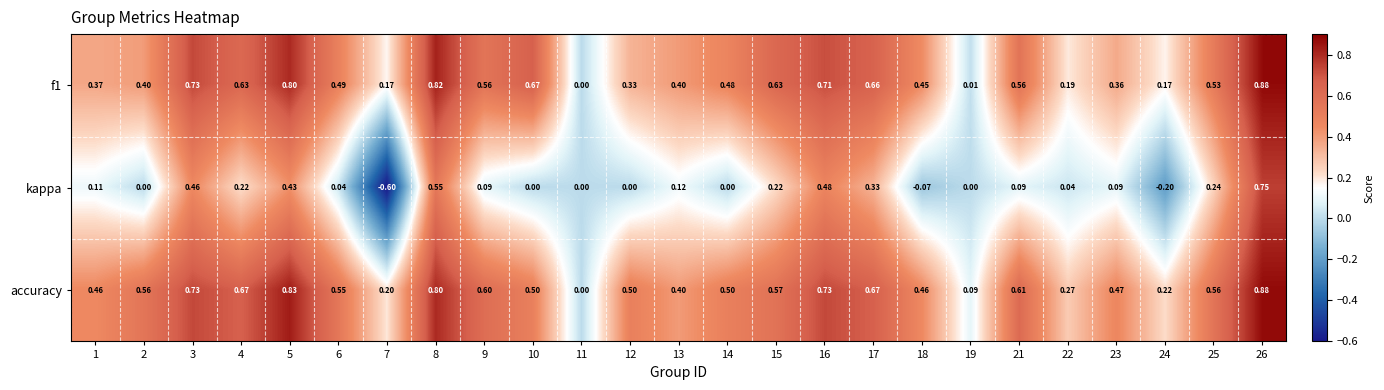

At which category does the chart reach its minimum across all series?

7